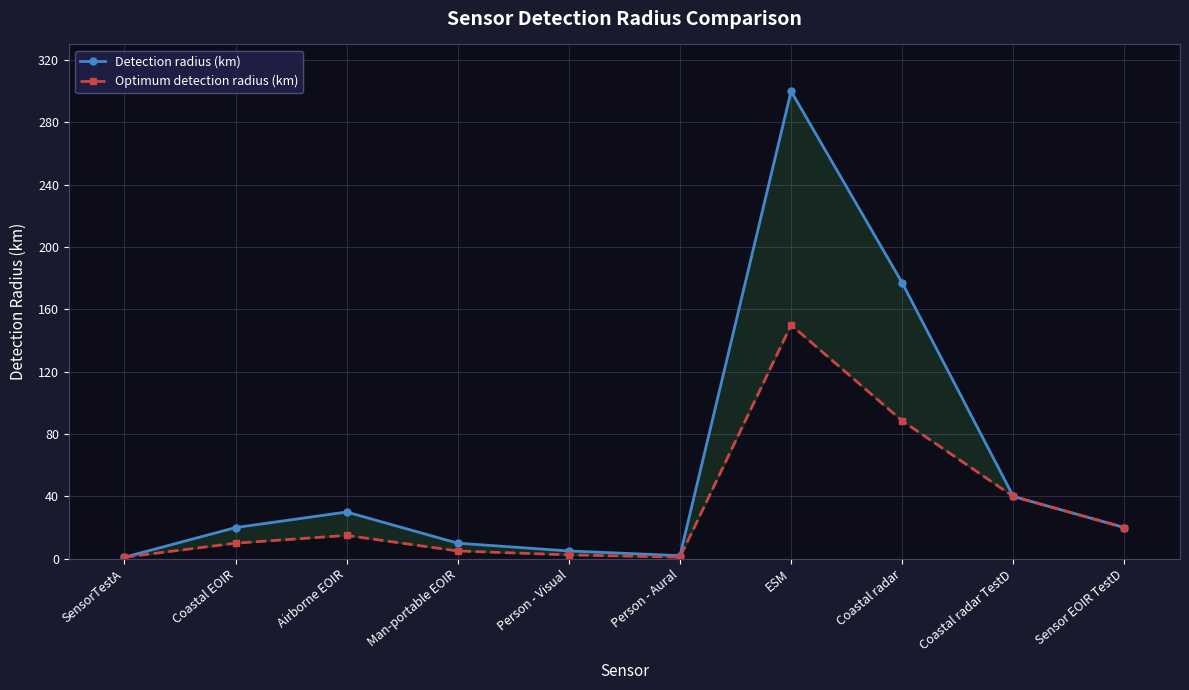

What is the label of the 9th point from the left?

Coastal radar TestD